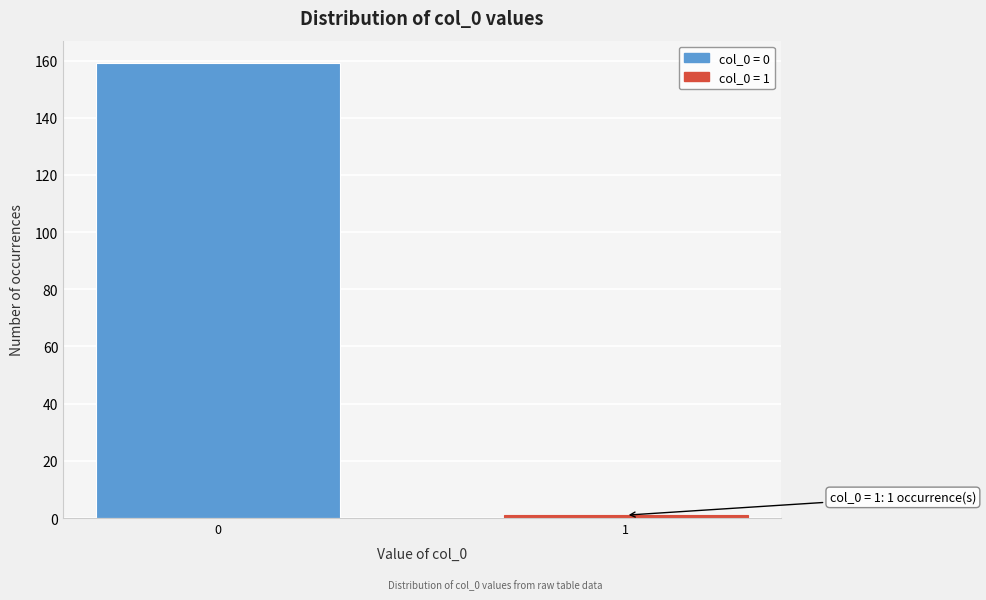

Reading left to right, what are all the values shown in this chart?

159	1